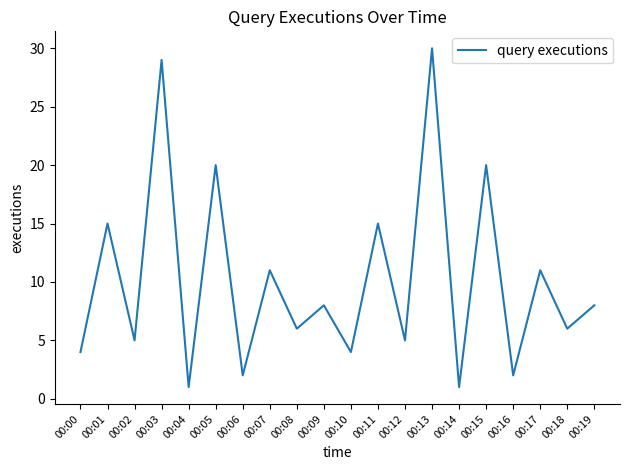

Reading right to left, what are all the values shown in this chart?

00:19=8	00:18=6	00:17=11	00:16=2	00:15=20	00:14=1	00:13=30	00:12=5	00:11=15	00:10=4	00:09=8	00:08=6	00:07=11	00:06=2	00:05=20	00:04=1	00:03=29	00:02=5	00:01=15	00:00=4